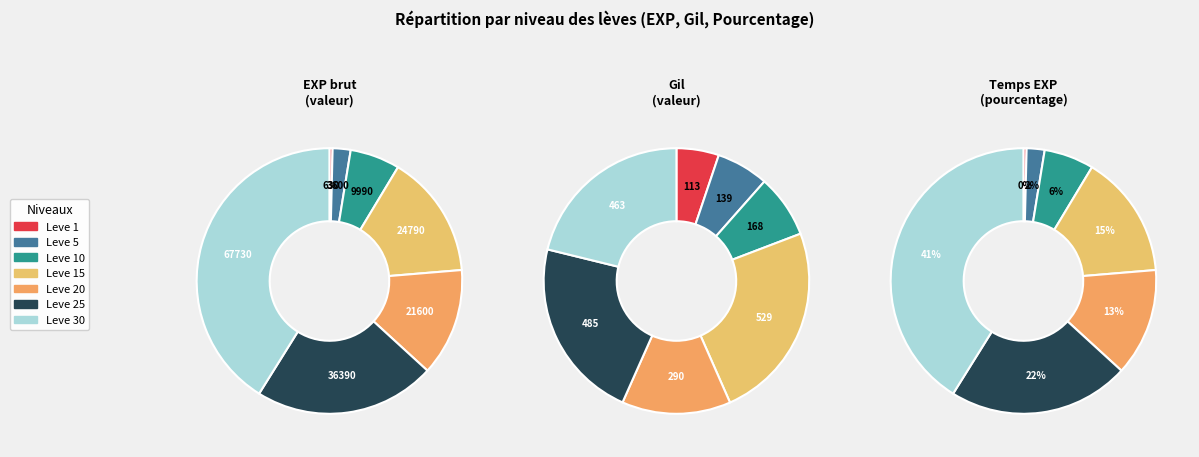

What is the change in value from Leve 20 to Leve 30?

+46130